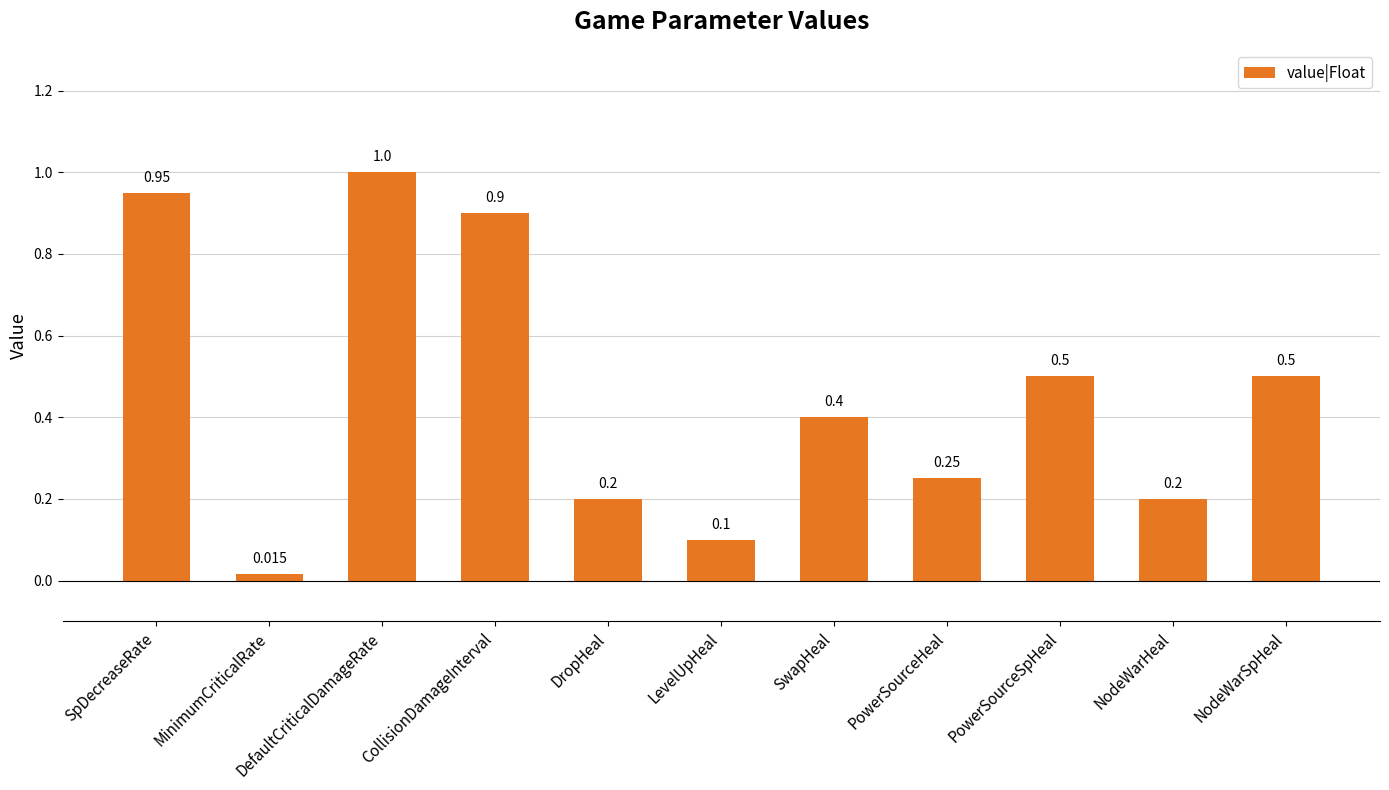

What is the value of the 11th bar from the left?

0.5